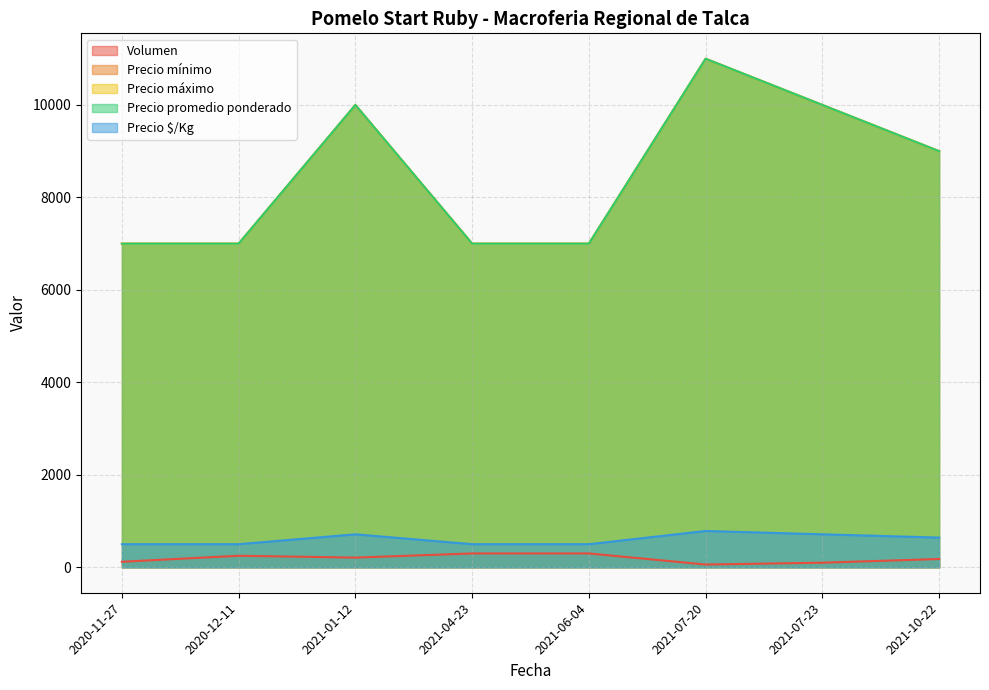

At how many categories does at least one series exceed 4024?

8